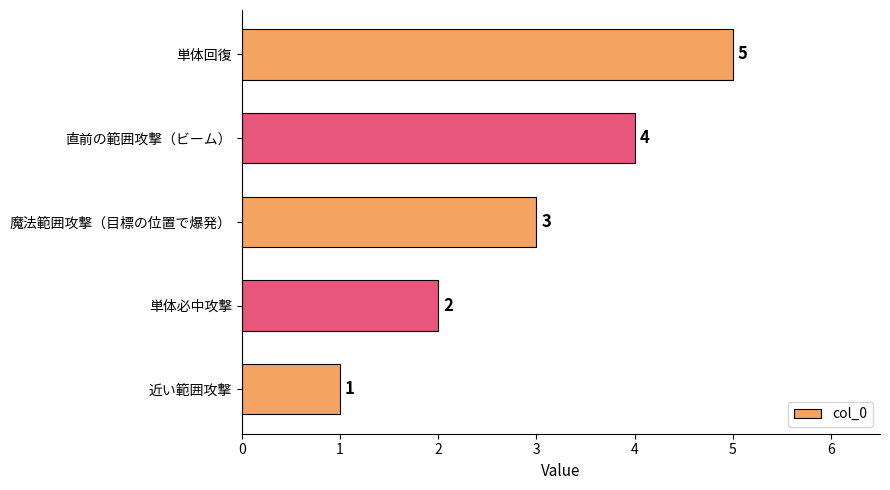

True or false: the data shows 4 at 直前の範囲攻撃（ビーム）.

True